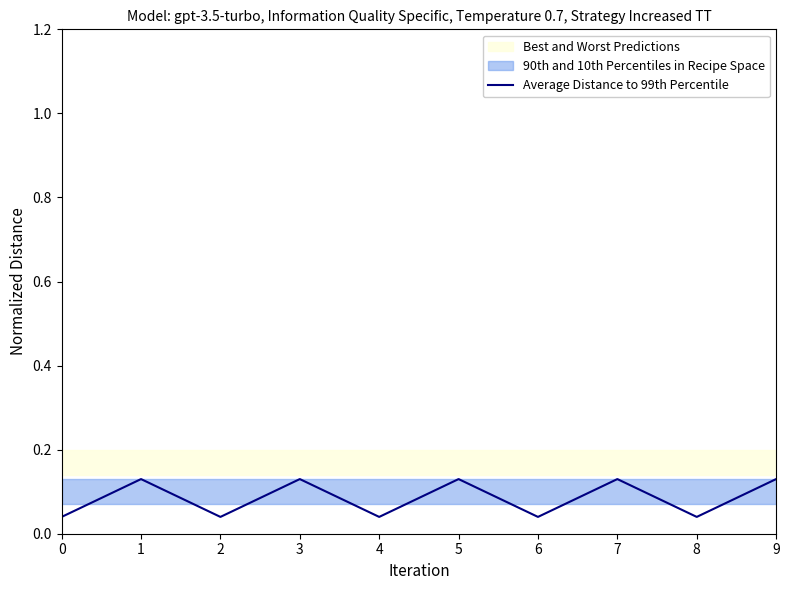

How many interior local peaks (higher than both neighbors) does the data have?

4